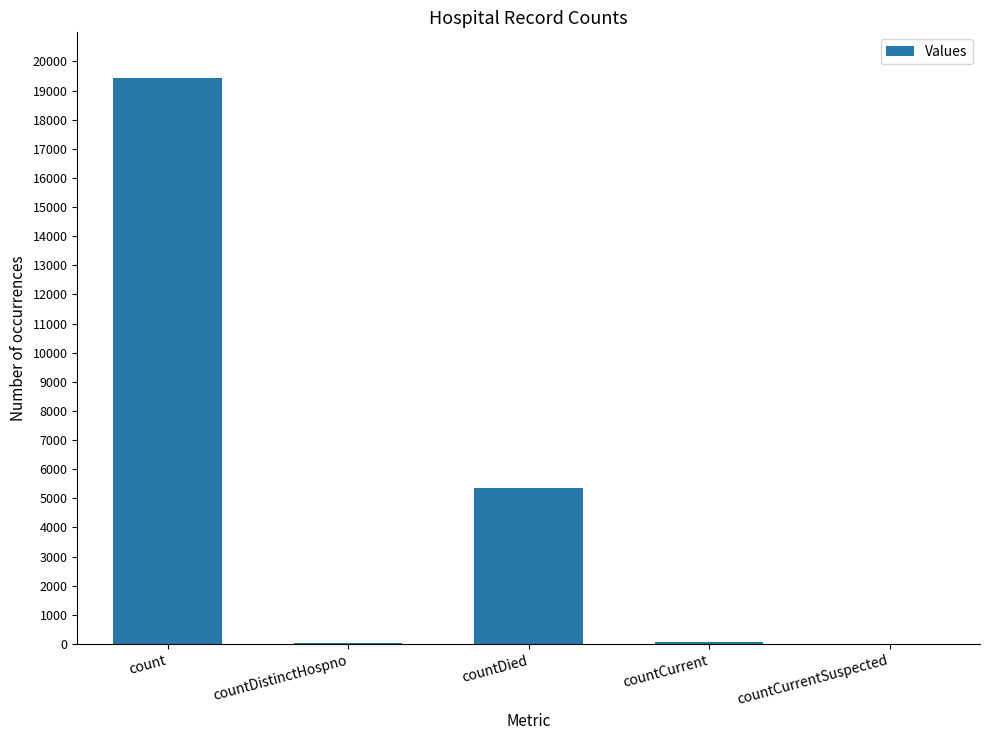

Between countDied and countDistinctHospno, which is larger?

countDied